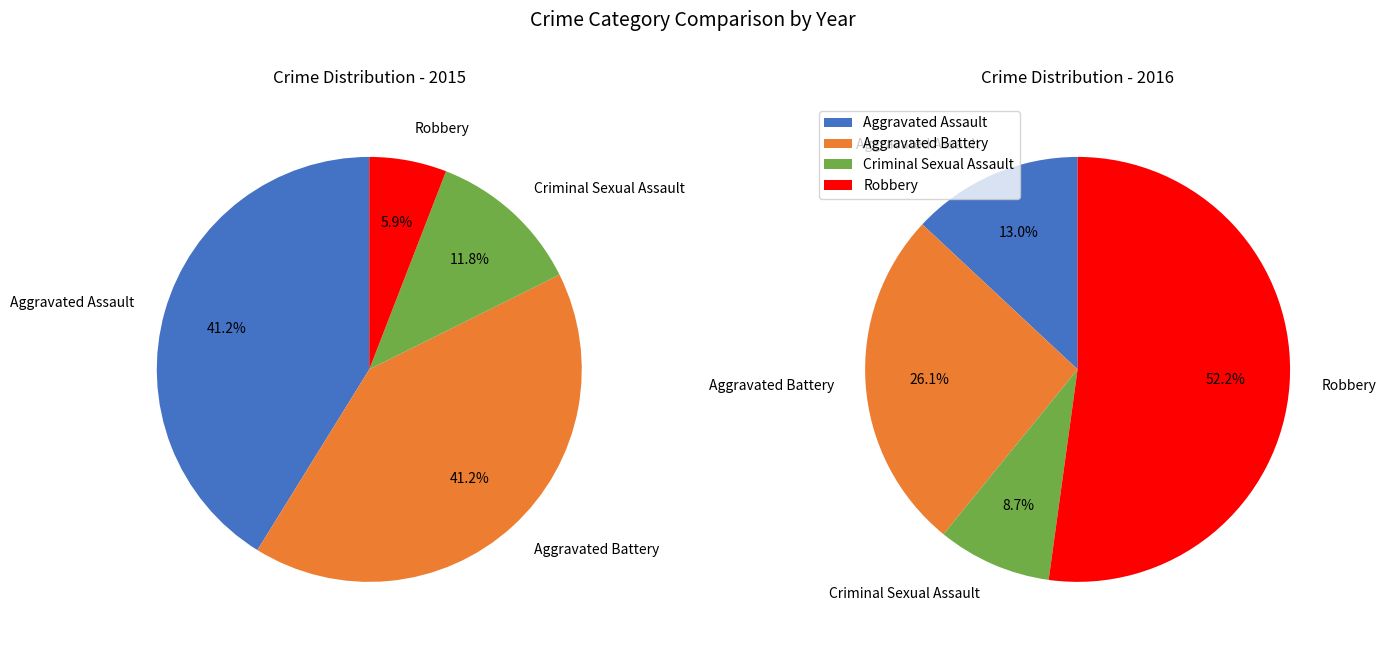

What portion of the pie excludes Criminal Sexual Assault?

88.2%